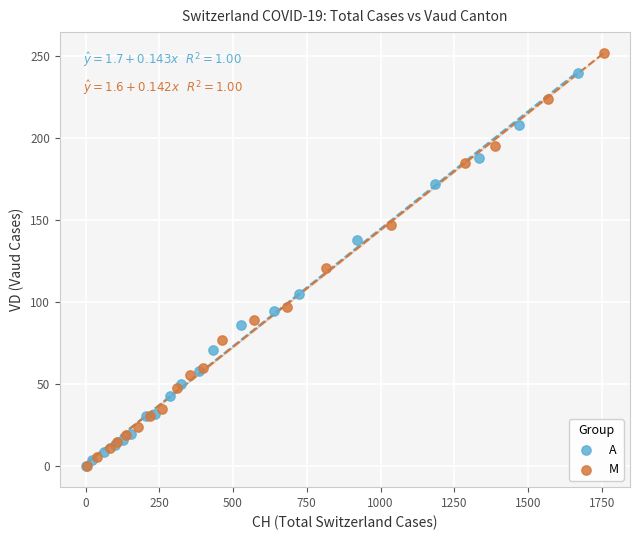

Which series contains the highest Y value?

M